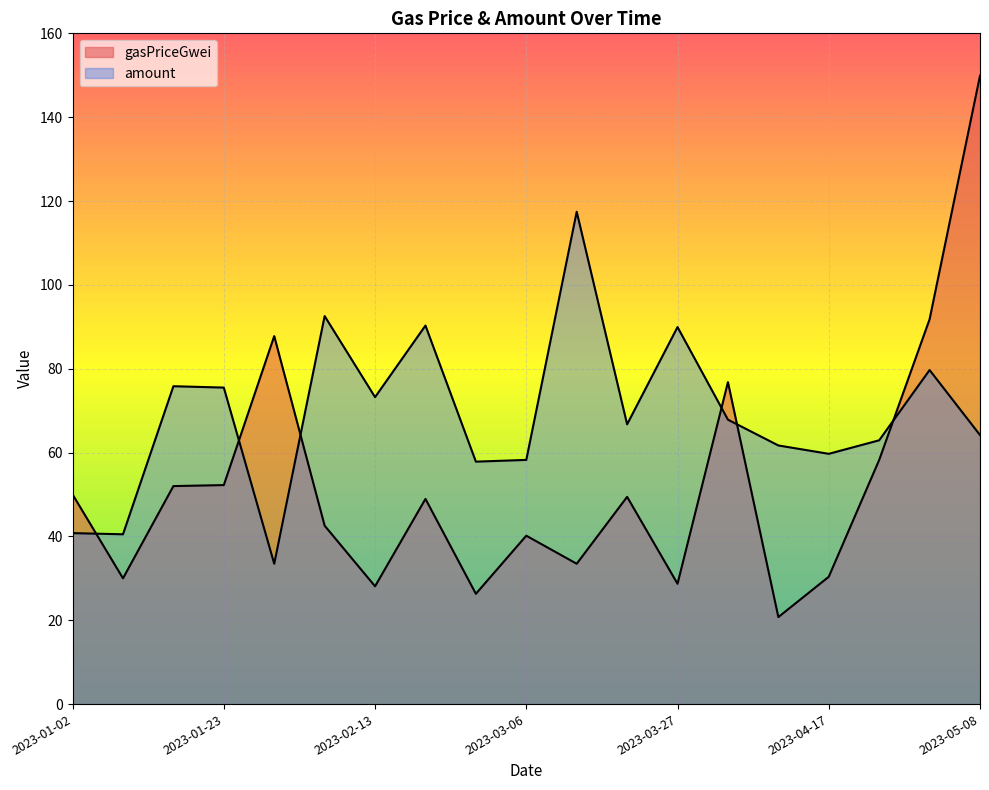

Count the number of data series in this chart.

2